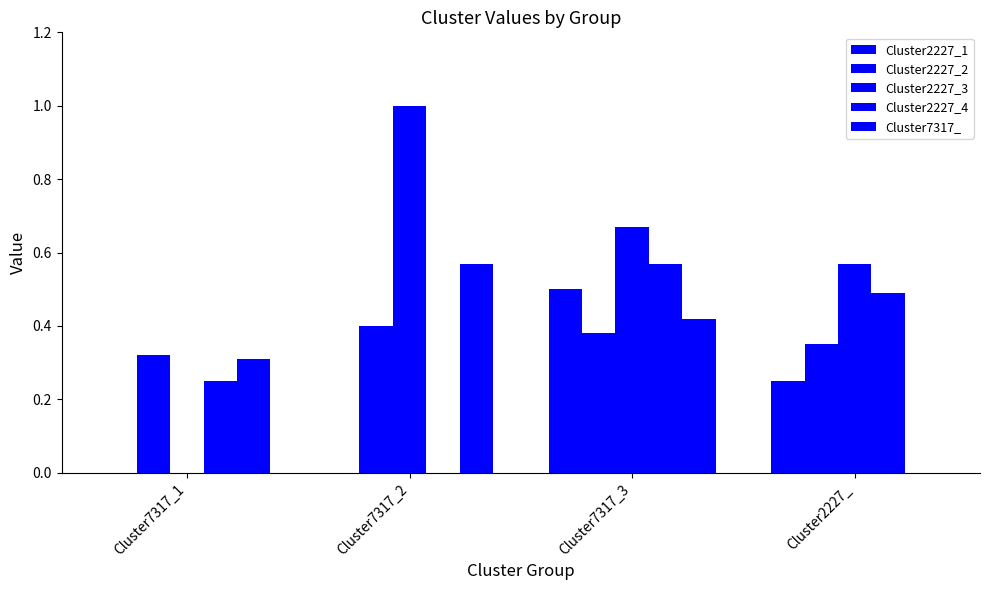

Does the chart contain stacked bars?

No